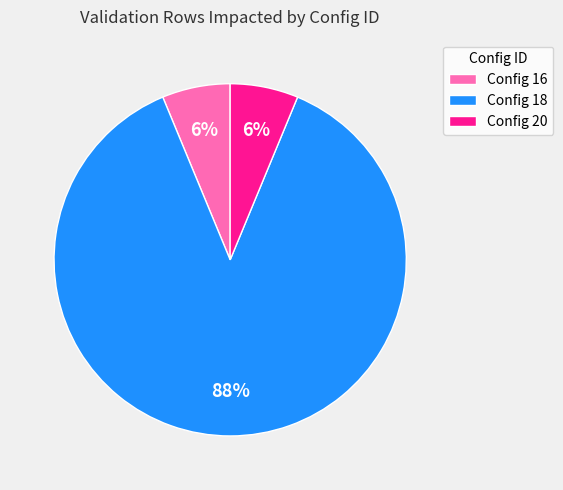

What is the largest slice in the pie chart?

Config 18